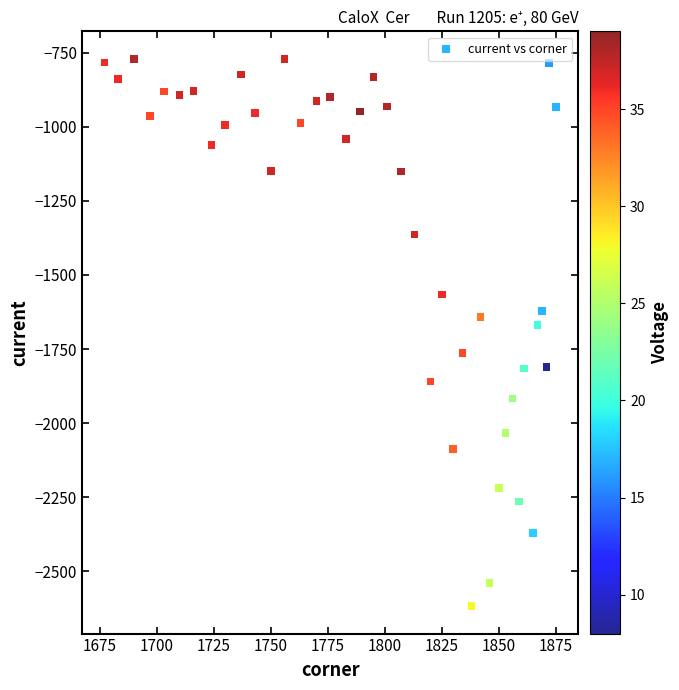

What is the range of Y values (max minus min)?

1848